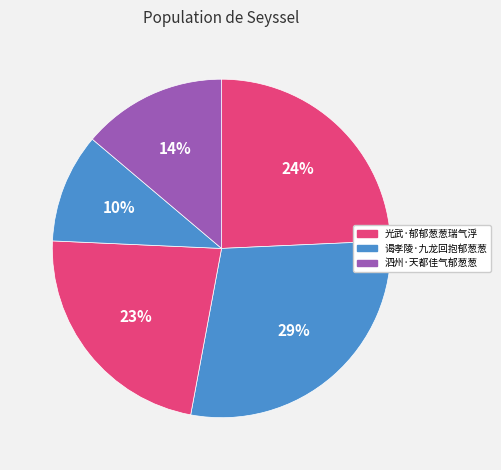

How many segments does this pie chart have?

5